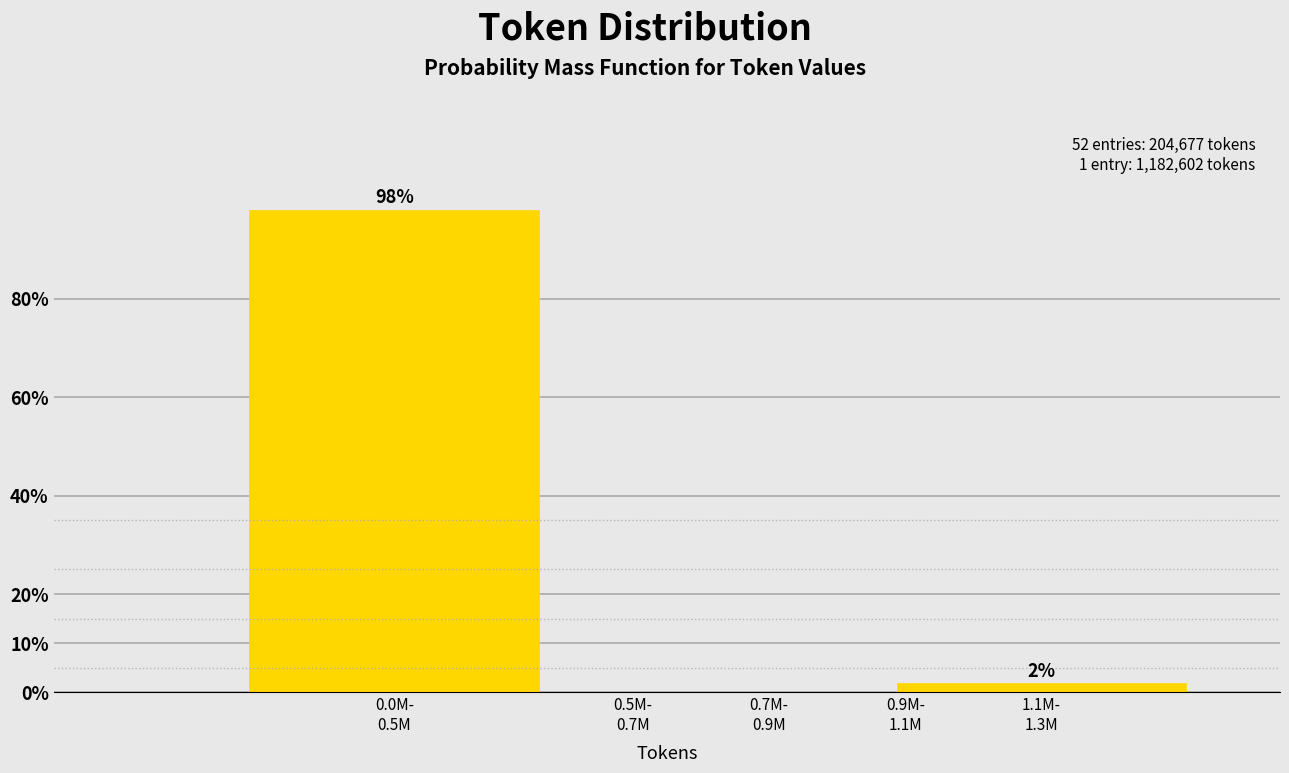

What is the maximum value shown in the chart?

98.1